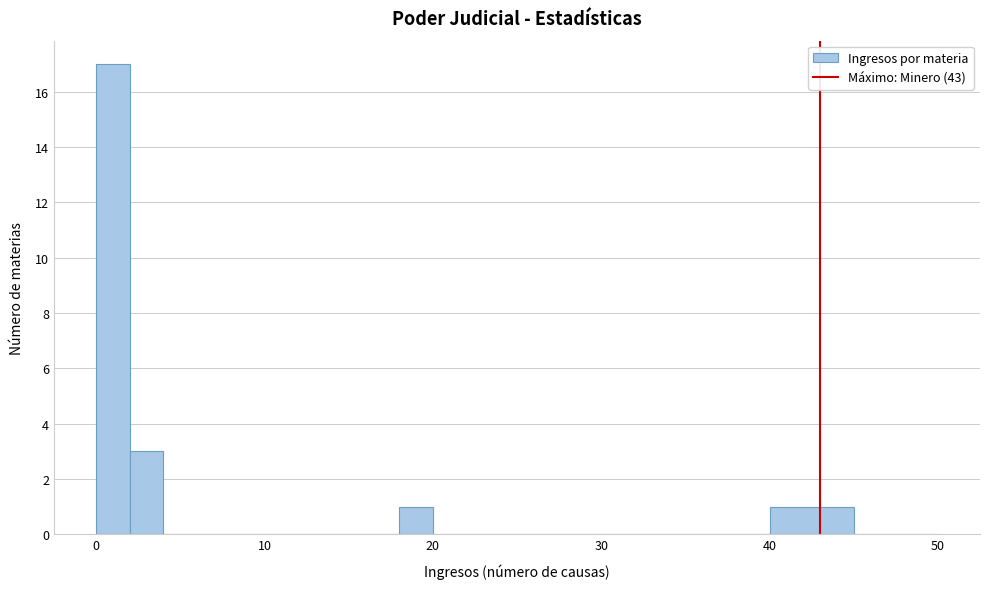

Around what value on the x-axis is the tallest bar? Give the approximate position of its centre, as read against the axis.

1